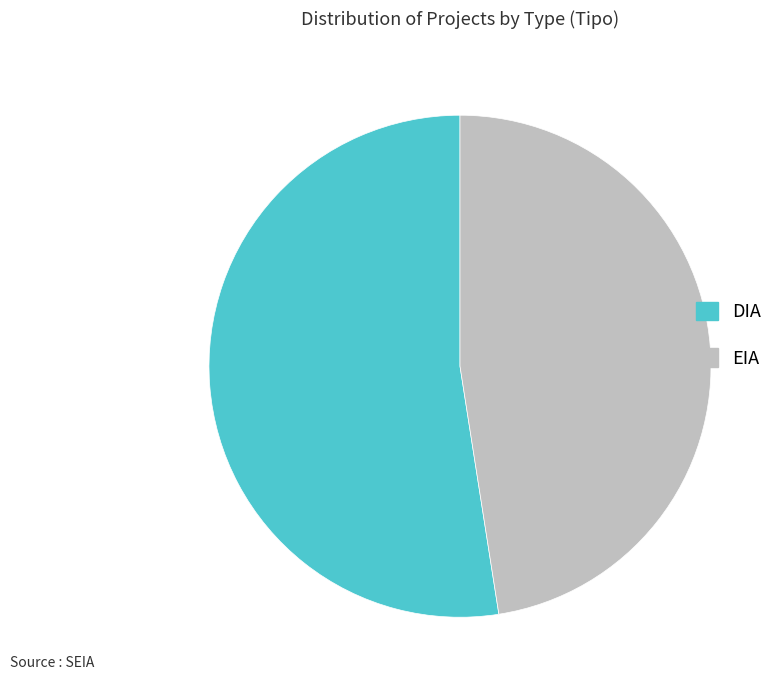

Which has a higher value, DIA or EIA?

DIA